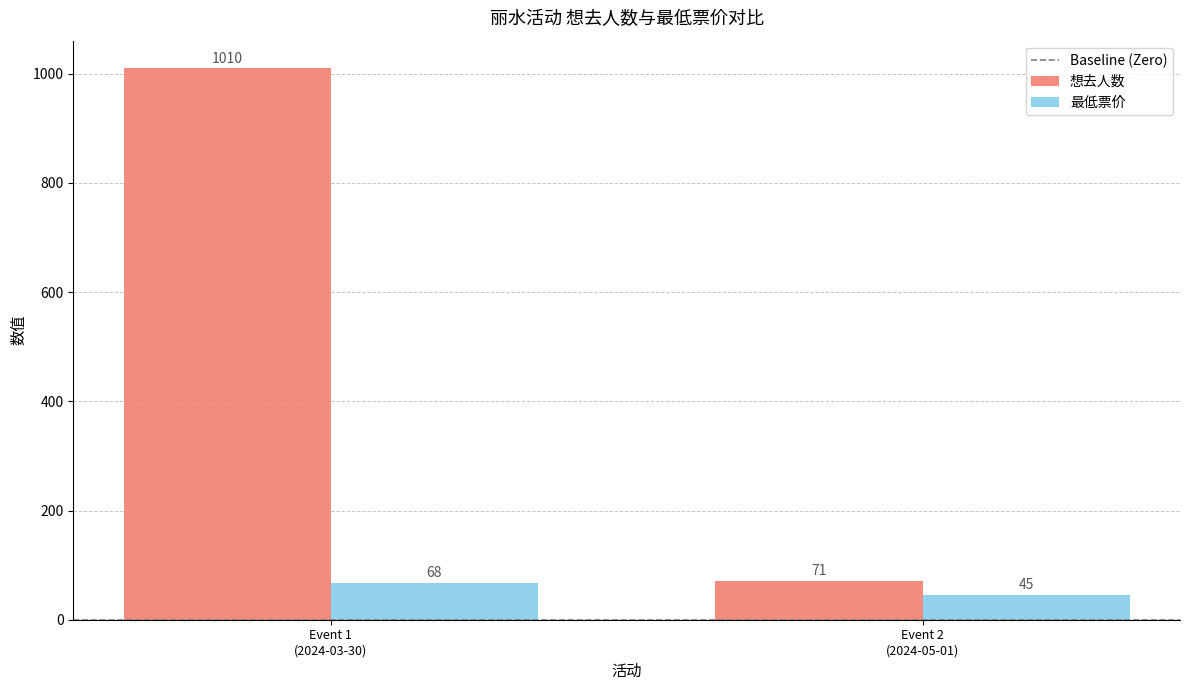

Reading right to left, extract all data points from this chart.

想去人数: 71	1010
最低票价: 45	68